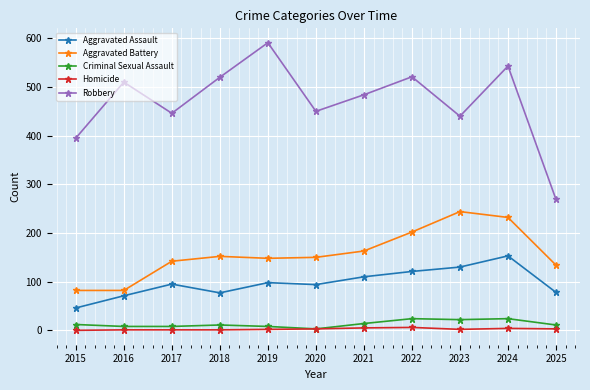

How many values in the Robbery series are below 484?

5